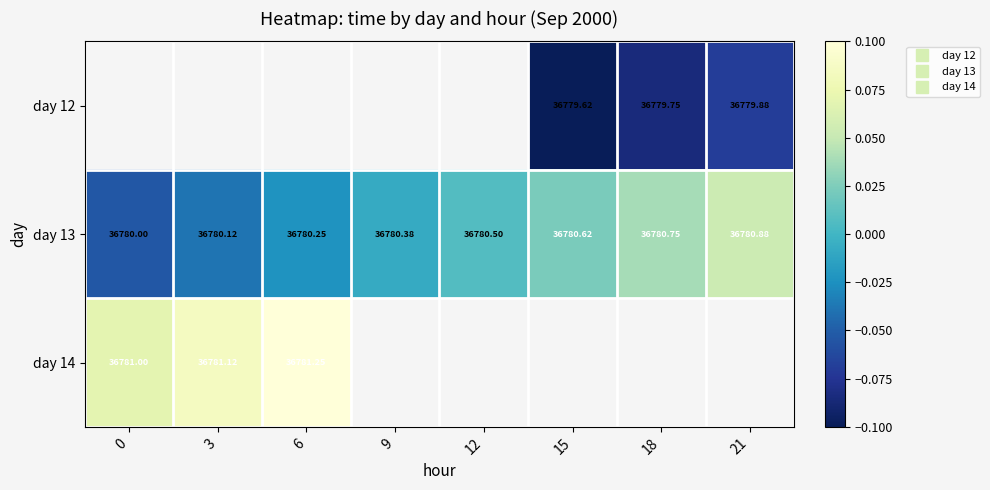

What is the approximate value of day 12 at 21?

-0.1